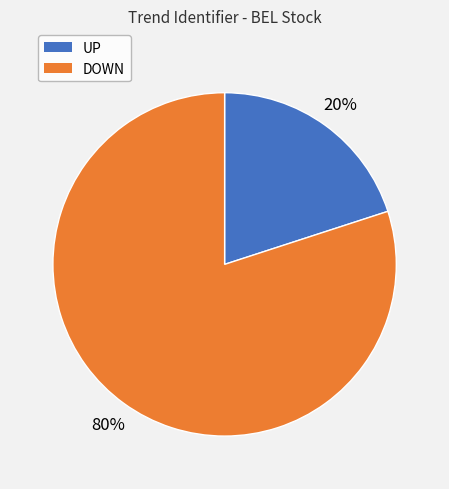

Is DOWN the majority of the pie?

Yes